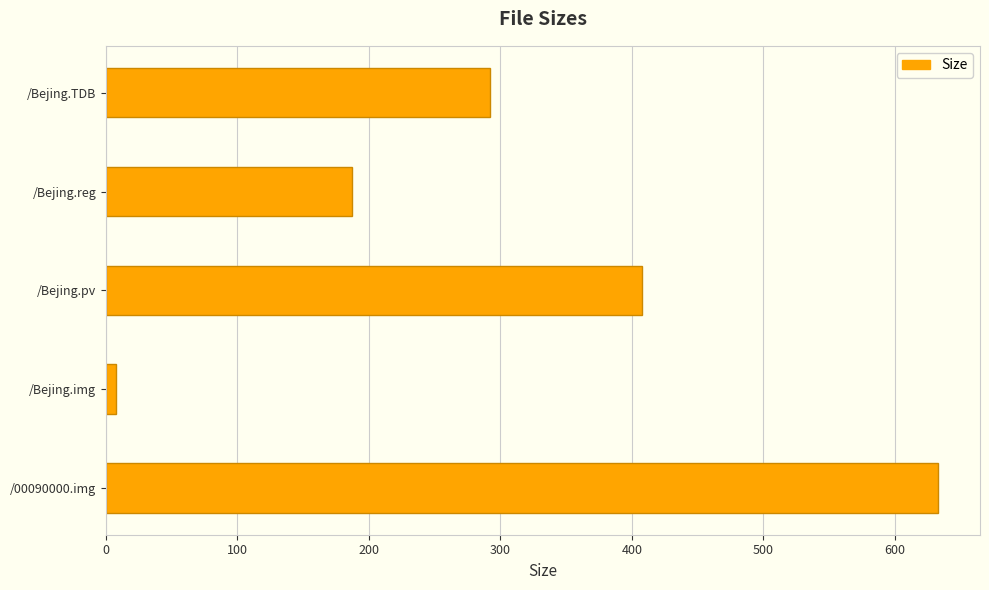

Rank the categories by value from highest to lowest.

/00090000.img, /Bejing.pv, /Bejing.TDB, /Bejing.reg, /Bejing.img